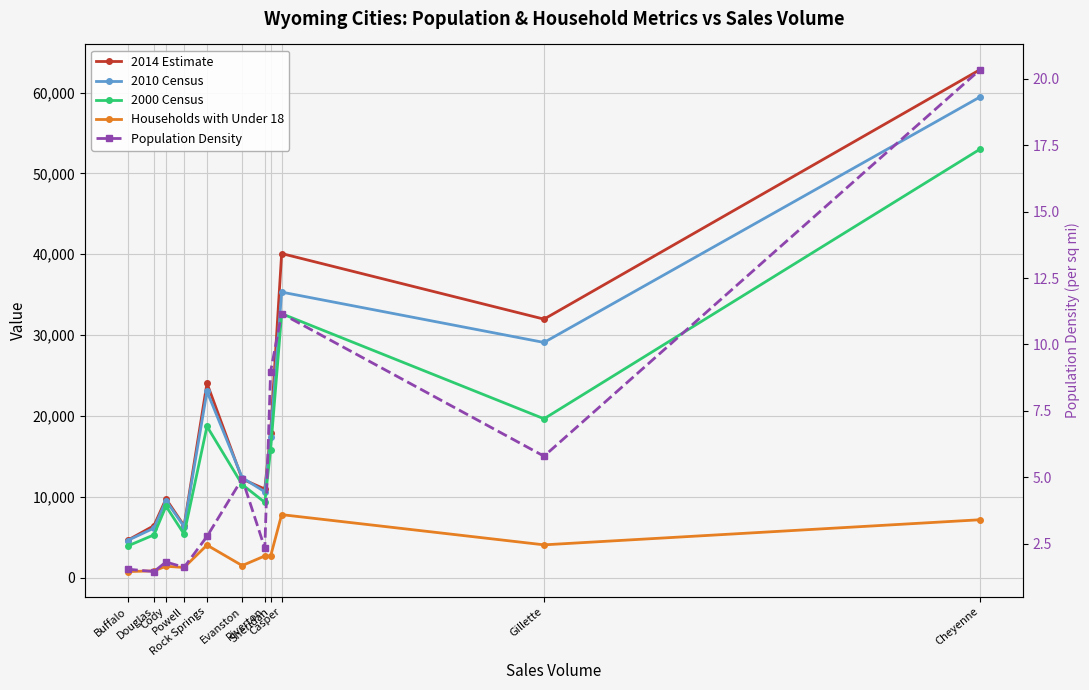

True or false: Households with Under 18 and 2014 Estimate cross at least once.

False